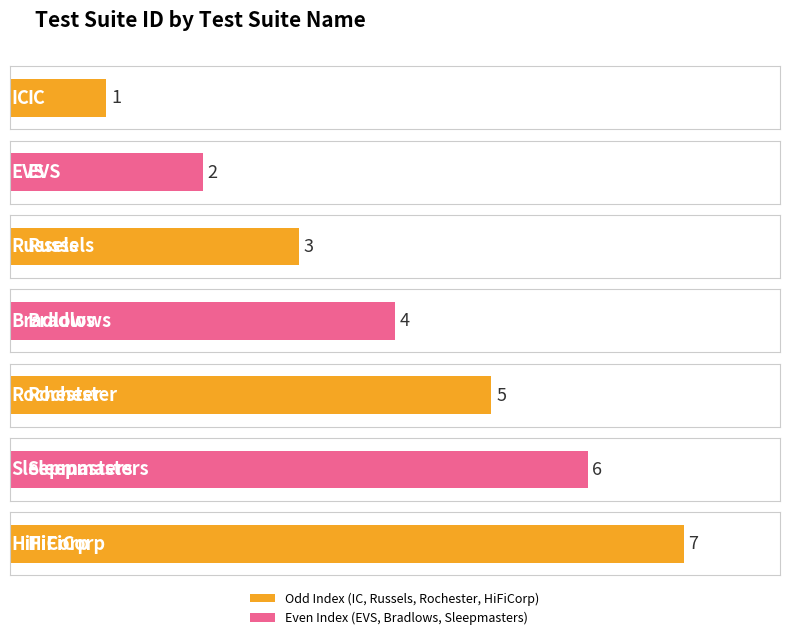

At which category does the chart reach its peak across all series?

HiFiCorp